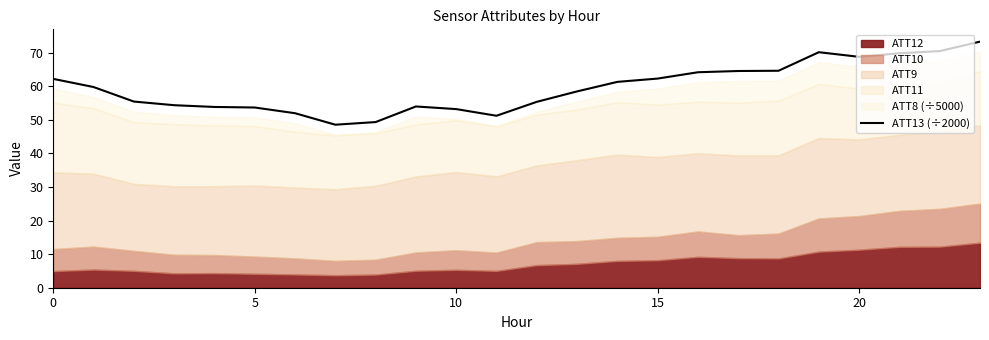

What is the value of the 3rd point from the left?

55.4